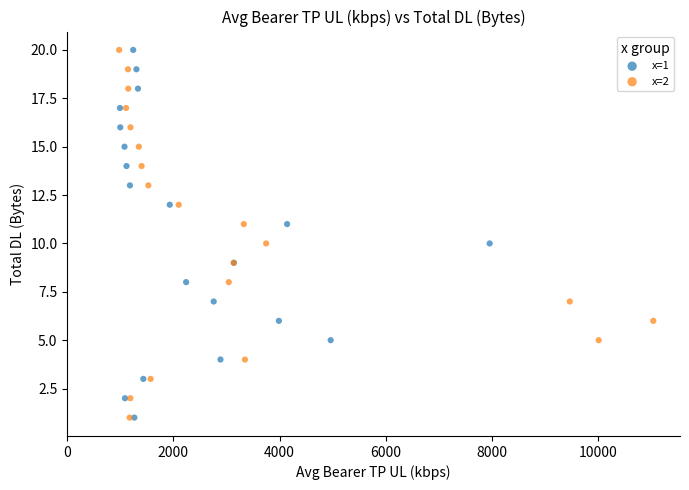

What are all the series names shown in the legend?

x=1, x=2